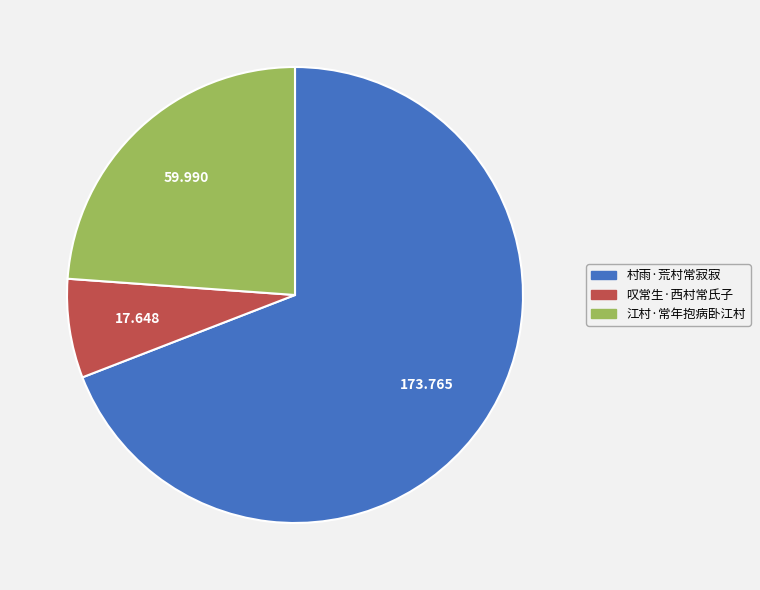

Rank the categories by value from highest to lowest.

村雨·荒村常寂寂, 江村·常年抱病卧江村, 叹常生·西村常氏子